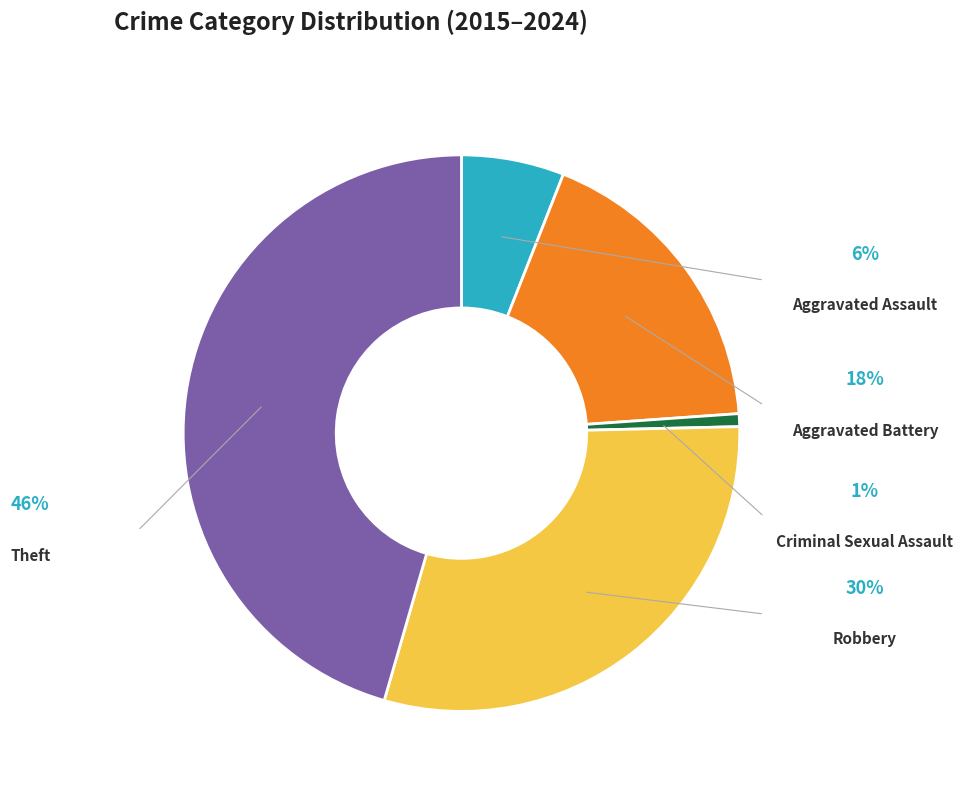

Which has a higher value, Aggravated Battery or Criminal Sexual Assault?

Aggravated Battery